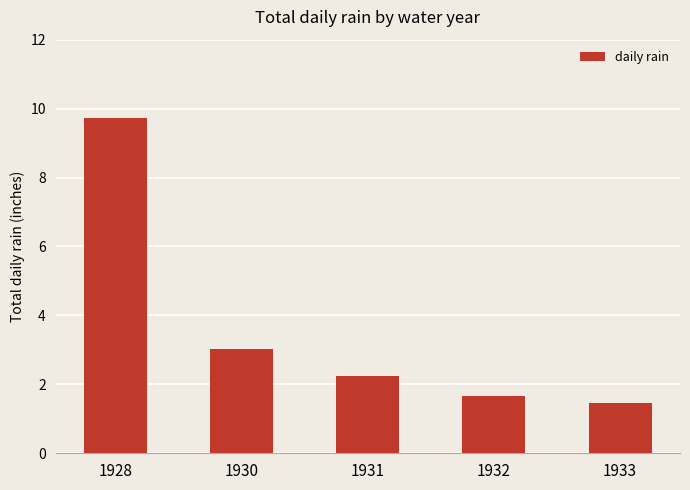

The value at 1933 is 2.1. True or false?

False